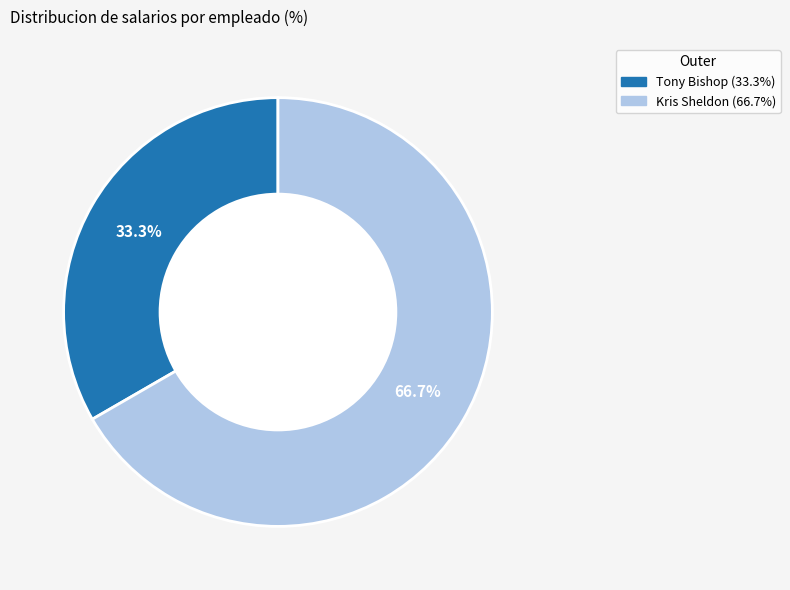

What is the ratio of the value at Kris Sheldon to the value at Tony Bishop?

2.0